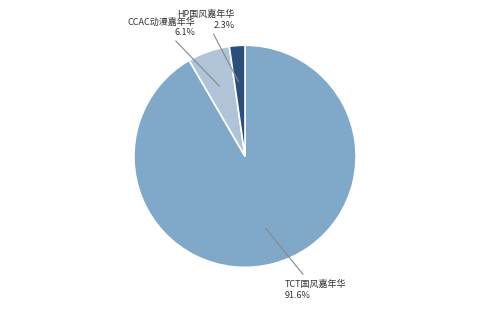

Do CCAC动漫嘉年华 and TCT国风嘉年华 together represent more than half of the pie?

Yes